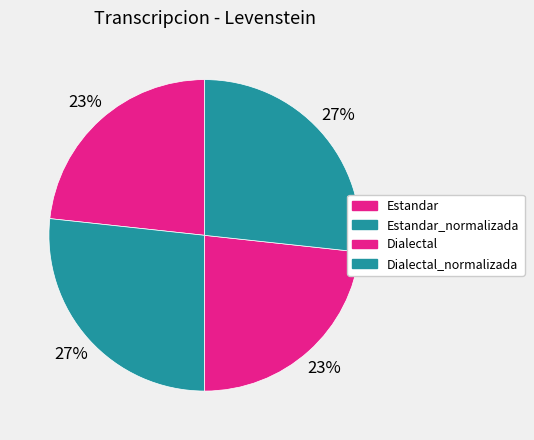

Does Dialectal account for over 50% of the chart?

No